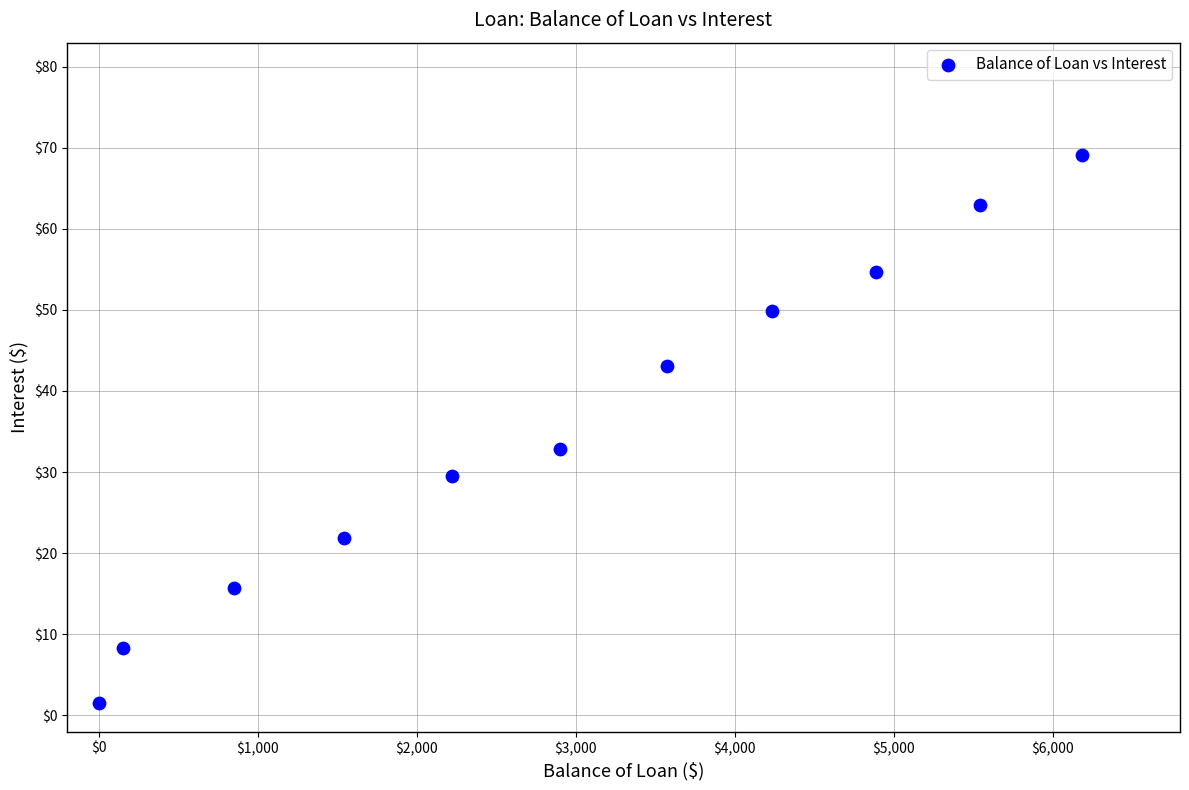

What is the range of Y values (max minus min)?

67.6